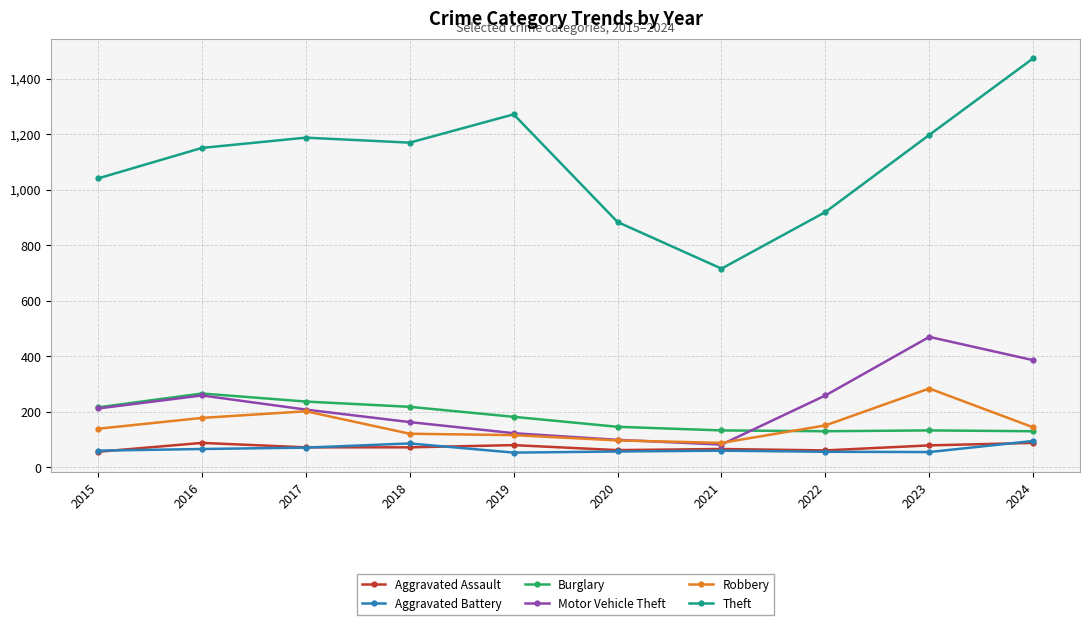

True or false: Motor Vehicle Theft and Aggravated Assault cross at least once.

False